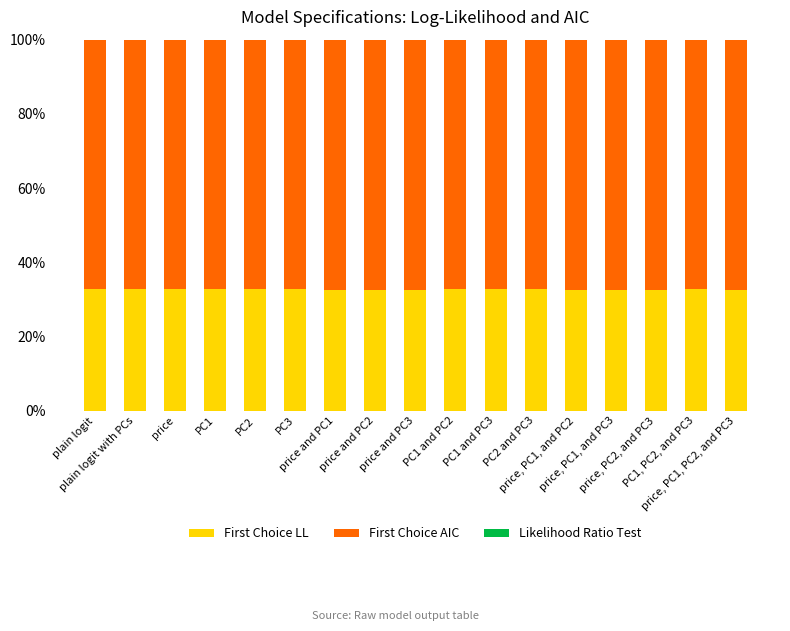

What is the maximum value for First Choice LL?

32.9